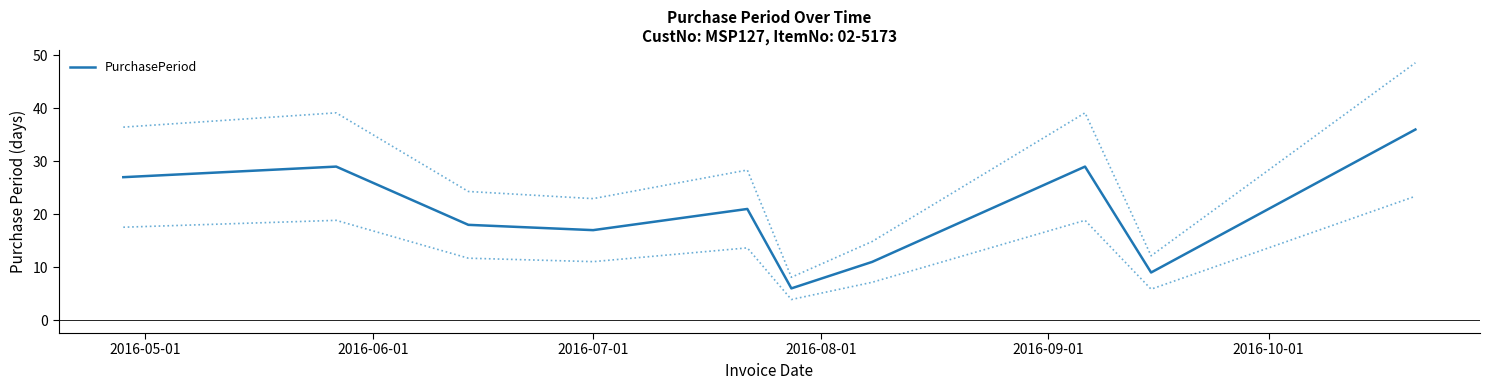

How many points are higher than both their immediate neighbors (excluding endpoints)?

3